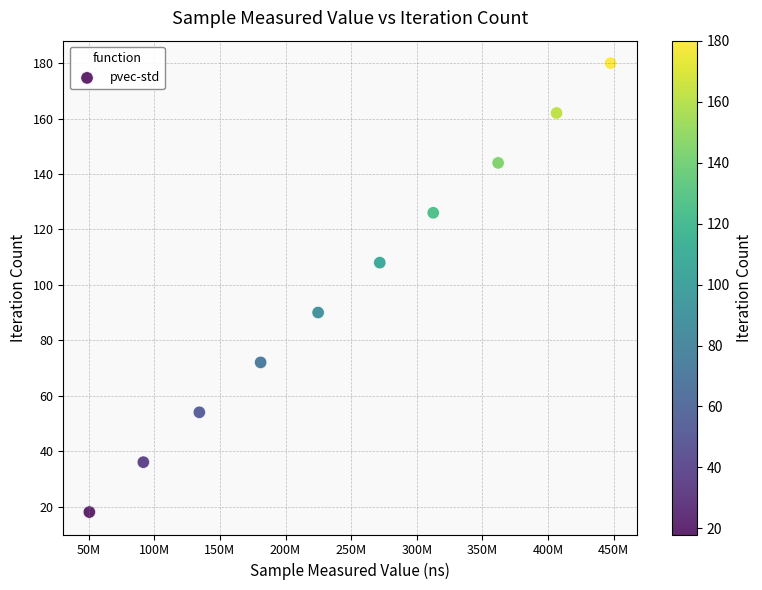

What is the average Y value?

99